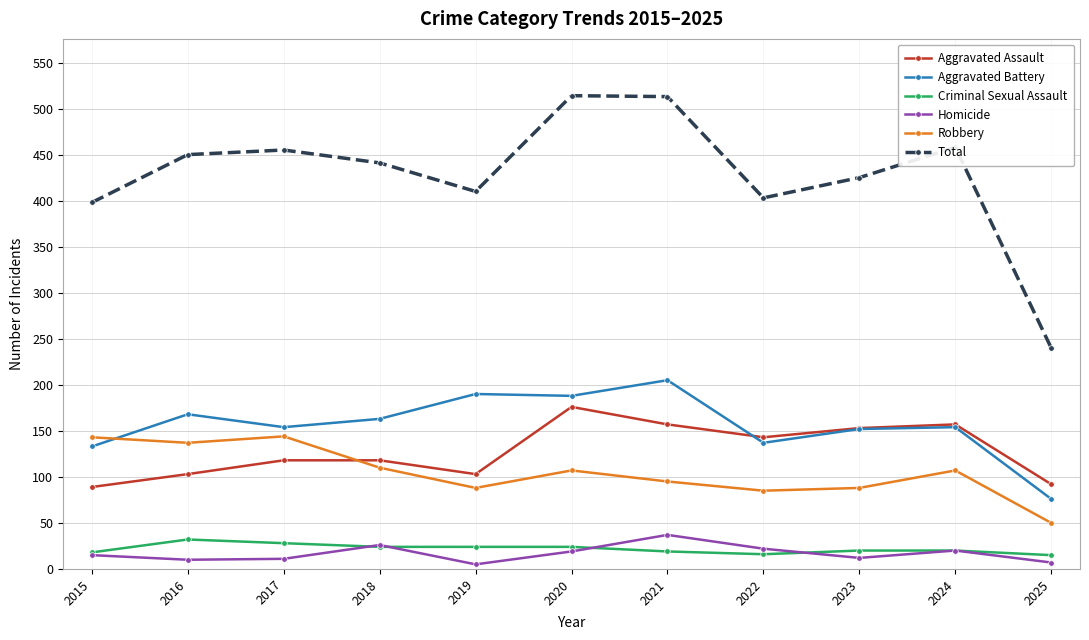

What is the total value across all series at 2020?

1028